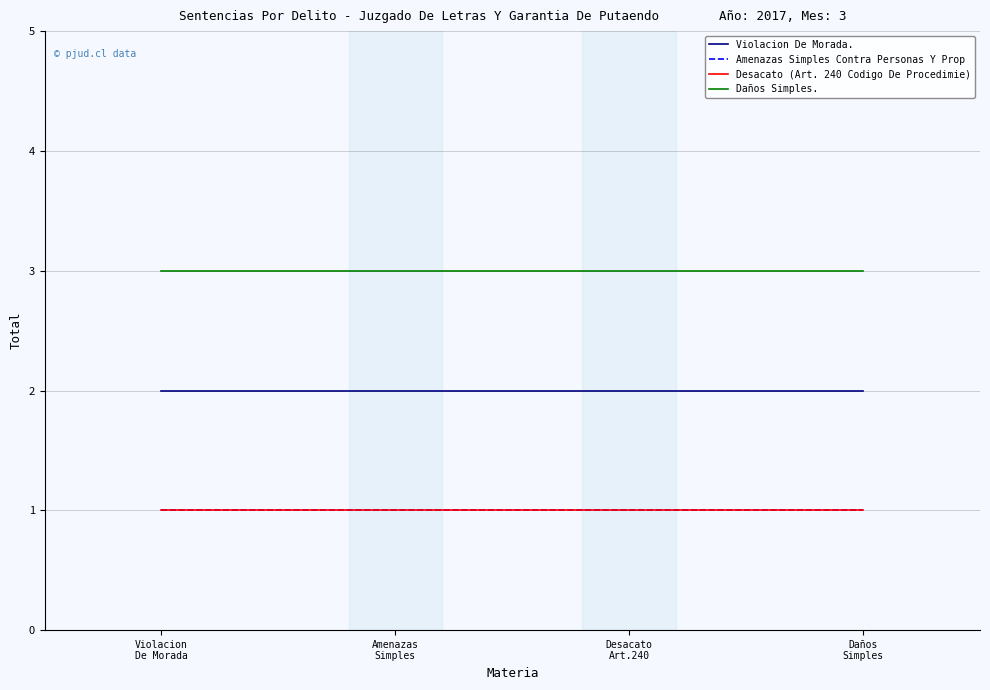

Which series has the largest total across all categories?

Daños Simples.